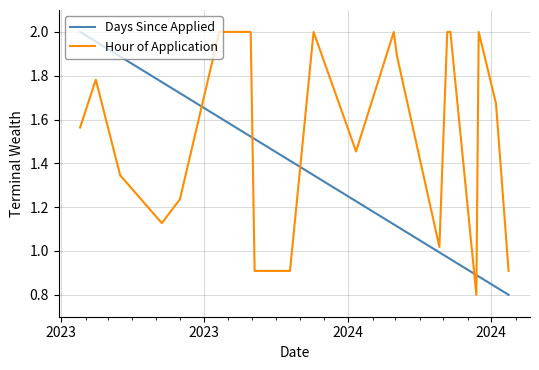

List the series in order of their overall mean, highest first.

Hour of Application, Days Since Applied